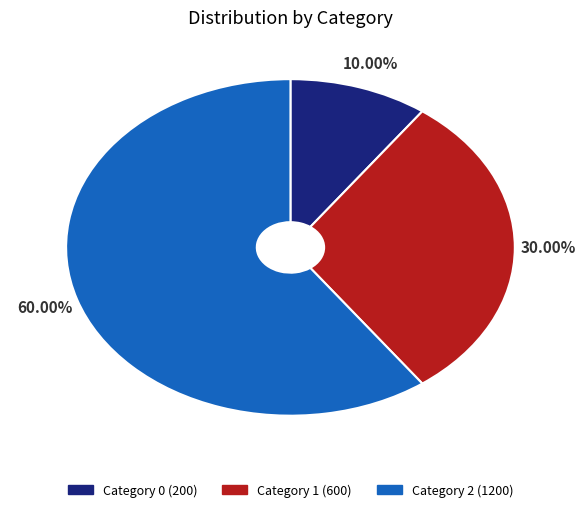

Is there any slice that represents more than half of the pie?

Yes